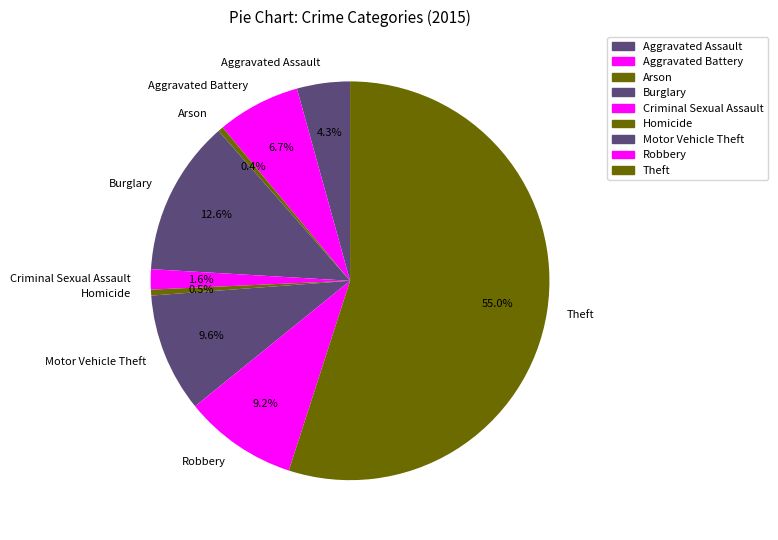

Combined, do Robbery and Burglary account for over 50%?

No